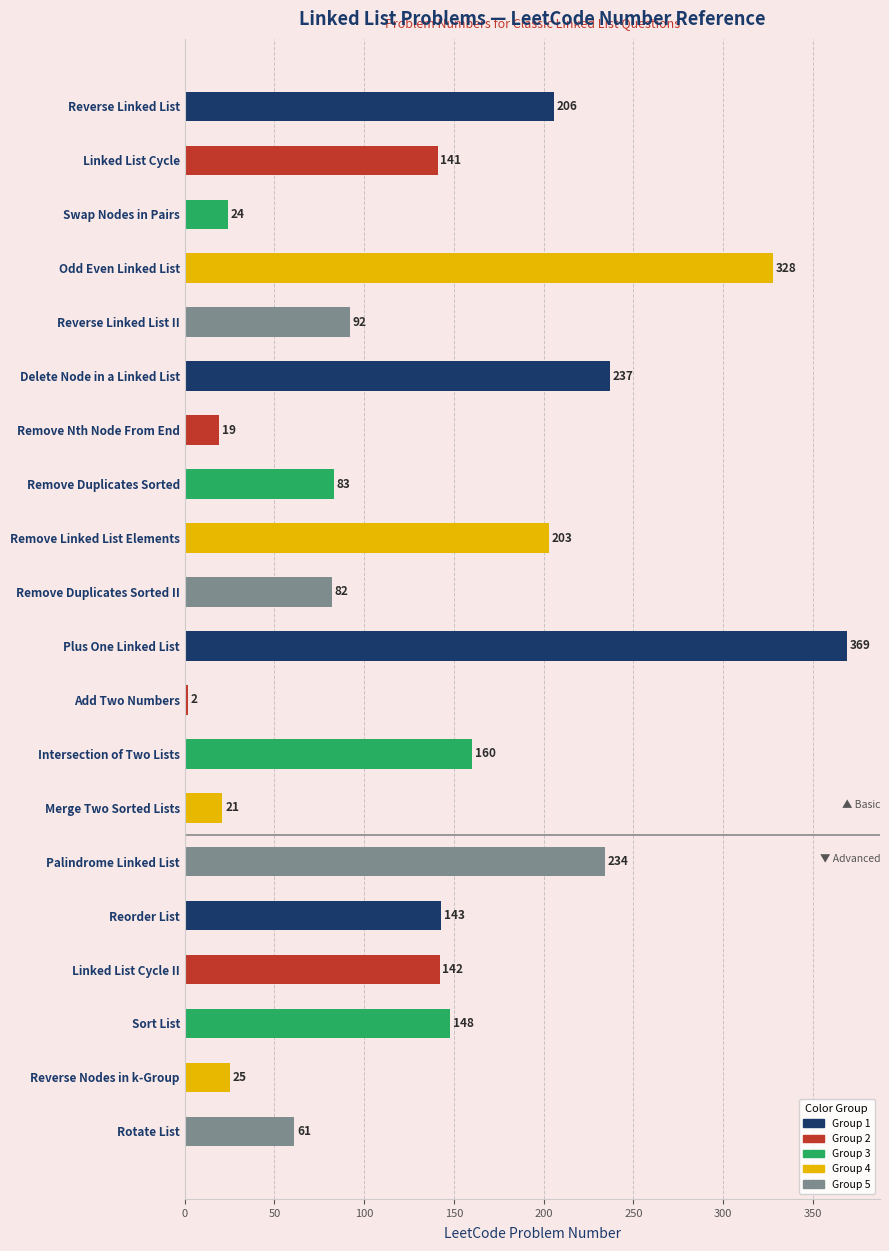

What is the label of the 12th bar from the top?

Add Two Numbers